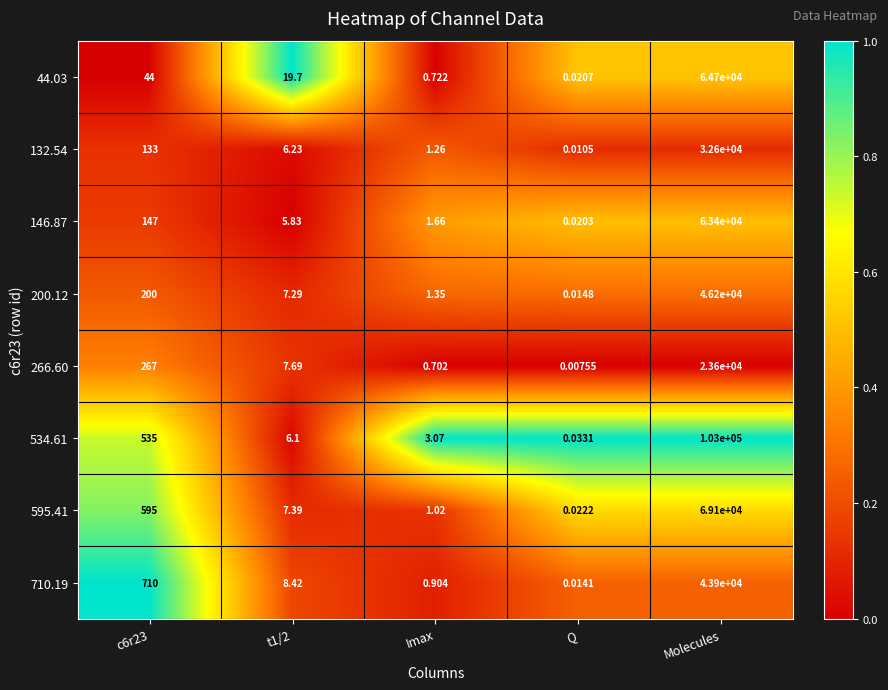

Is the value of 710.19 at t1/2 greater than the value of 266.60 at t1/2?

Yes